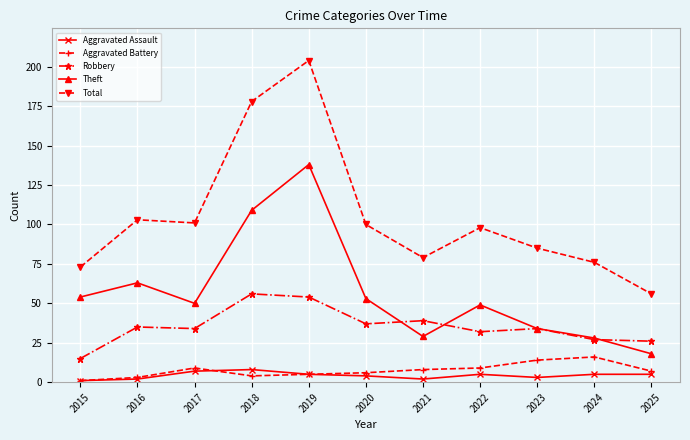

The Total series shows 73 at 2015. True or false?

True